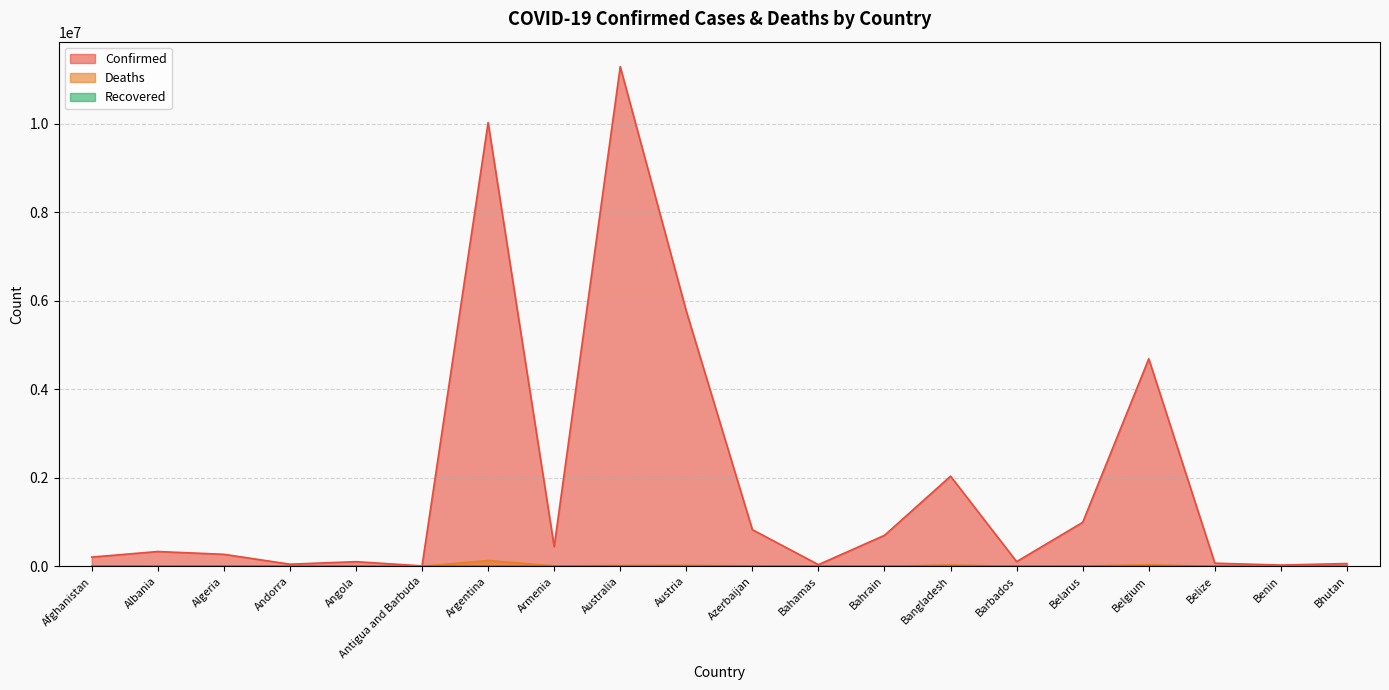

How many interior local valleys does the Deaths series have?

6